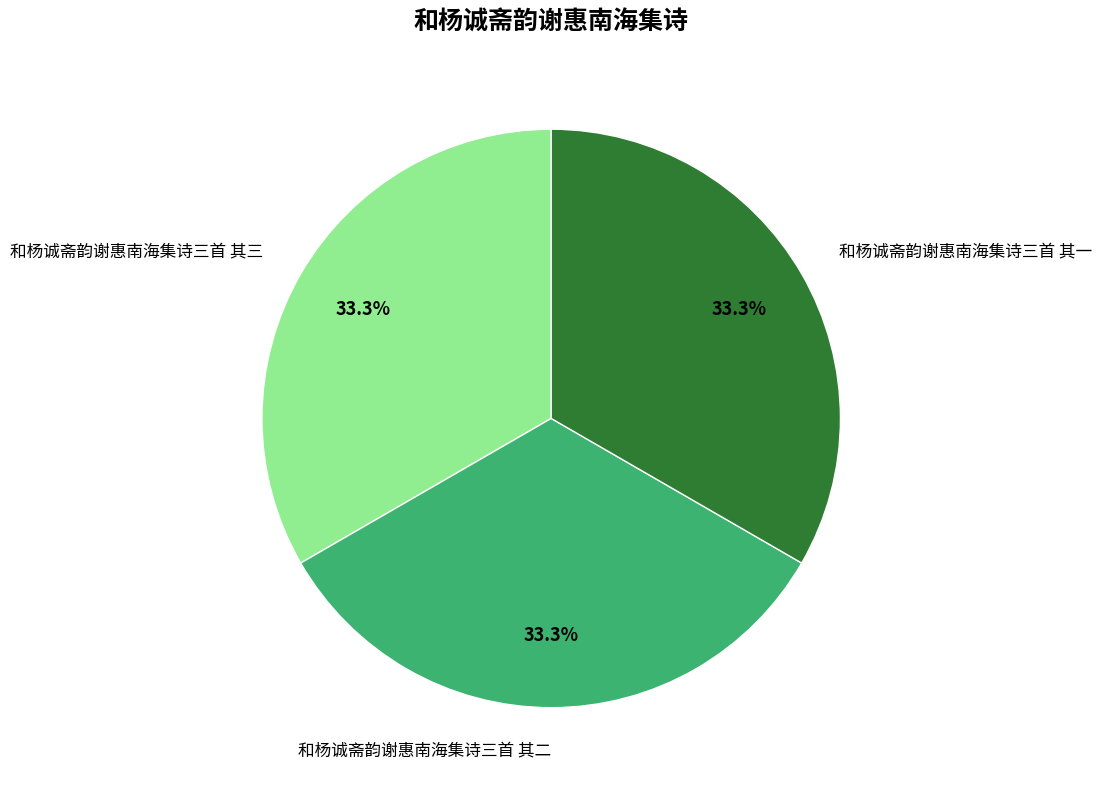

True or false: 和杨诚斋韵谢惠南海集诗三首 其一 accounts for 22% of the total.

False